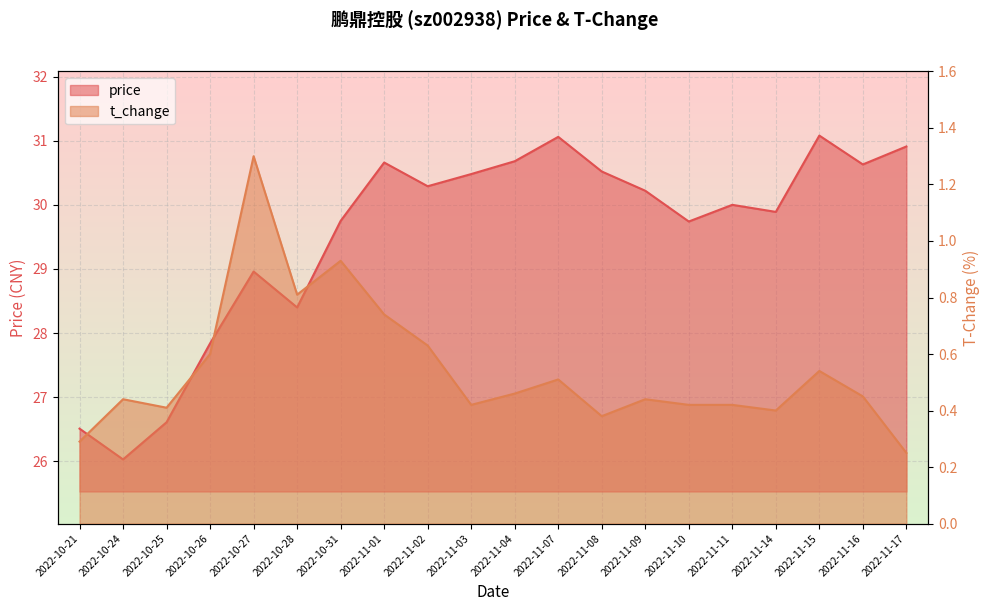

What is the sum of all price values?

590.3